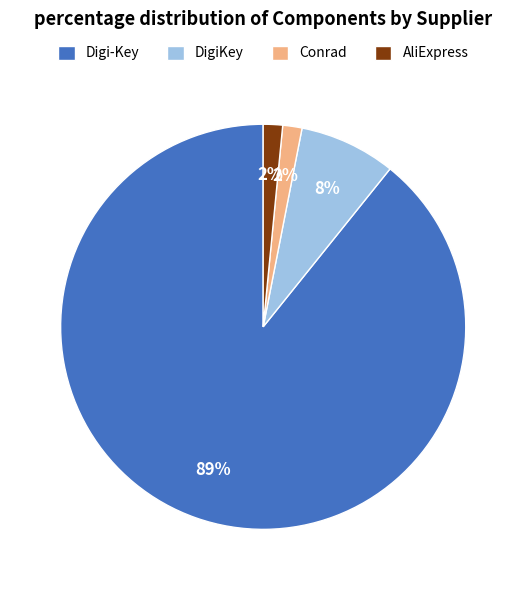

What is the largest slice in the pie chart?

Digi-Key